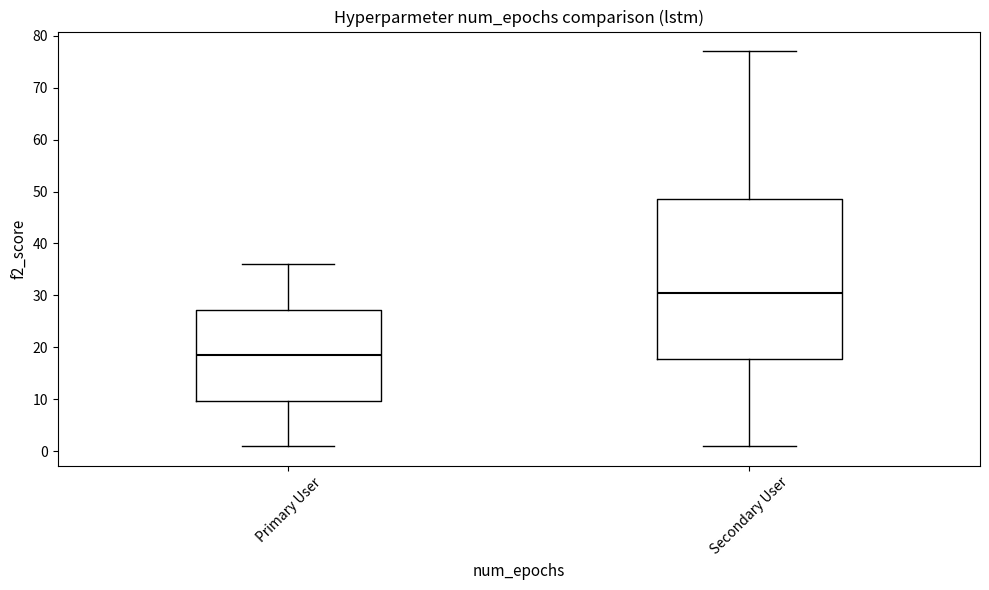

Reading left to right, transcribe this box plot: for each box, give where its median line is, the range the box spans, and where its two whiskers end, as read against the y-axis. The values are not printed on the chart, so give them approximately, as read against the axis.

Primary User: median 19, box 10 to 27, whiskers 1 to 36
Secondary User: median 31, box 18 to 49, whiskers 1 to 77